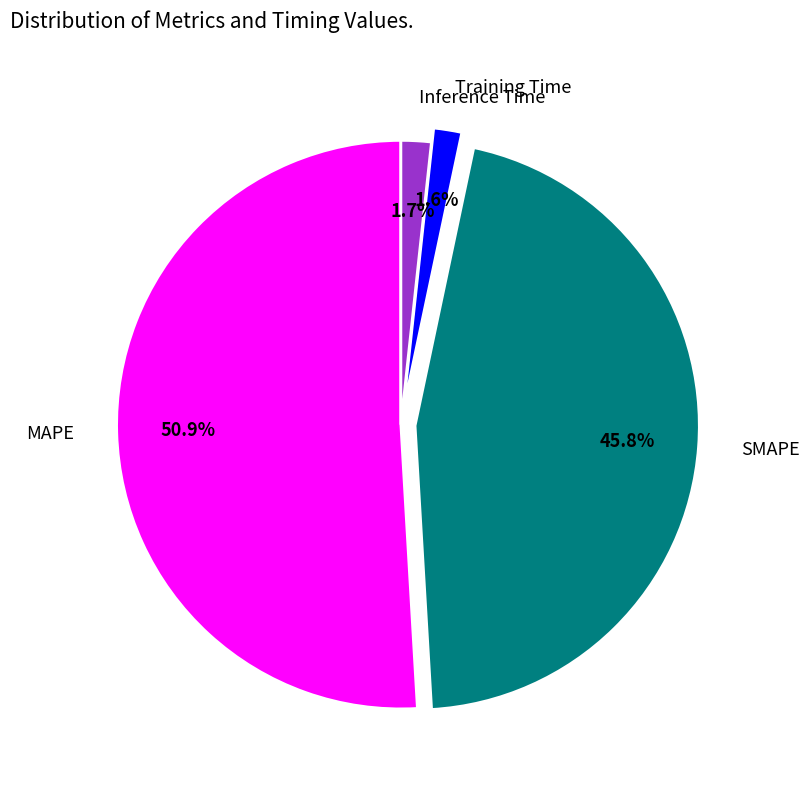

How many slices are in this pie chart?

4